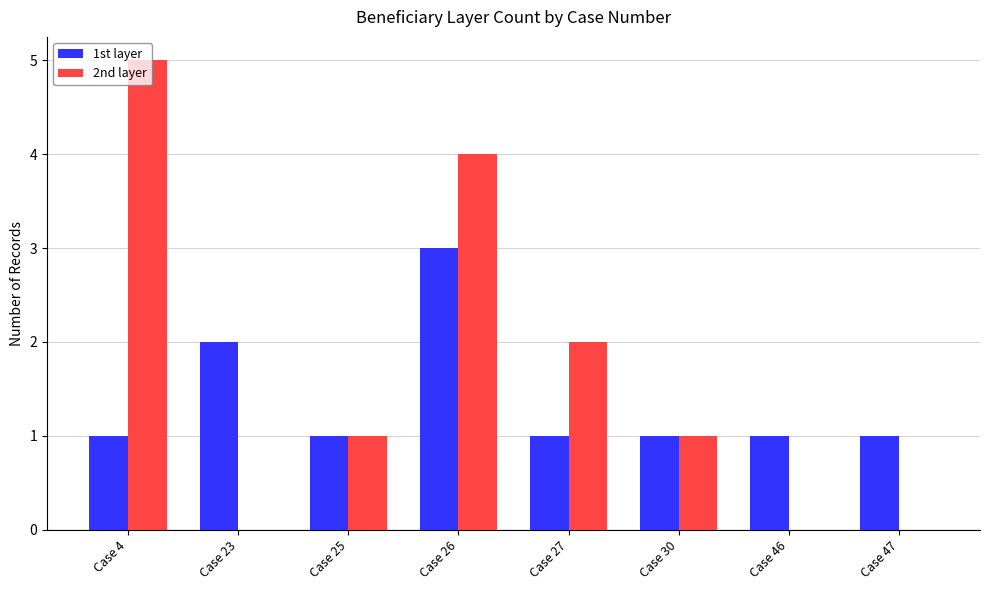

How many groups of bars are there?

8